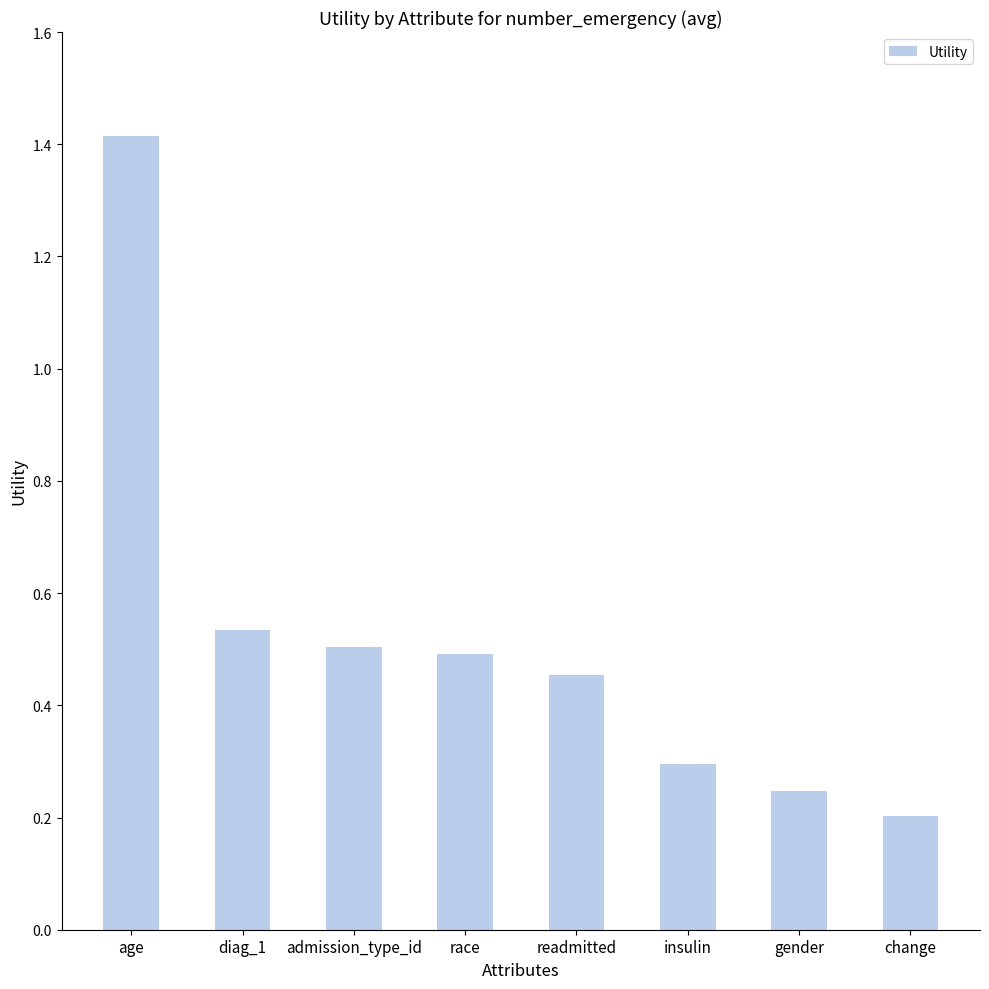

What is the label of the 2nd bar from the right?

gender